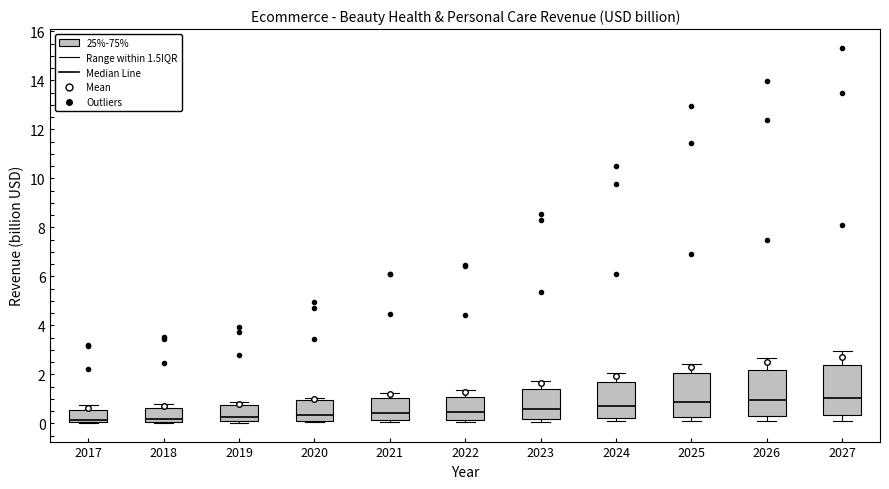

Reading left to right, transcribe this box plot: for each box, give where its median line is, the range the box spans, and where its two whiskers end, as read against the y-axis. The values are not printed on the chart, so give them approximately, as read against the axis.

2017: median 0.2, box 0.0 to 0.6, whiskers 0.0 to 0.8
2018: median 0.2, box 0.0 to 0.6, whiskers 0.0 to 0.8
2019: median 0.2, box 0.0 to 0.8, whiskers 0.0 to 0.8 (just above the box's upper edge)
2020: median 0.4, box 0.2 to 1.0, whiskers 0.0 to 1.0 (just above the box's upper edge)
2021: median 0.4, box 0.2 to 1.0, whiskers 0.0 to 1.2
2022: median 0.4, box 0.2 to 1.0, whiskers 0.0 to 1.4
2023: median 0.6, box 0.2 to 1.4, whiskers 0.0 to 1.8
2024: median 0.8, box 0.2 to 1.6, whiskers 0.0 to 2.0
2025: median 0.8, box 0.2 to 2.0, whiskers 0.0 to 2.4
2026: median 1.0, box 0.2 to 2.2, whiskers 0.0 to 2.6
2027: median 1.0, box 0.4 to 2.4, whiskers 0.2 to 3.0